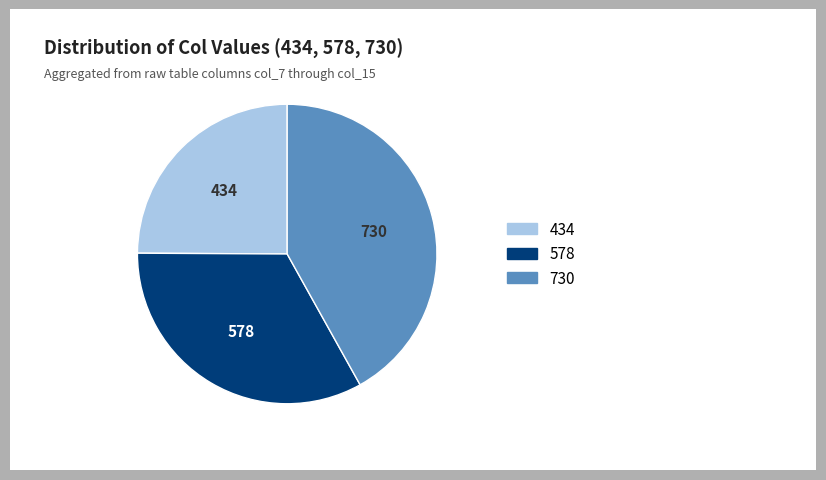

Approximately how many times larger is the value at 578 compared to 434?

1.3